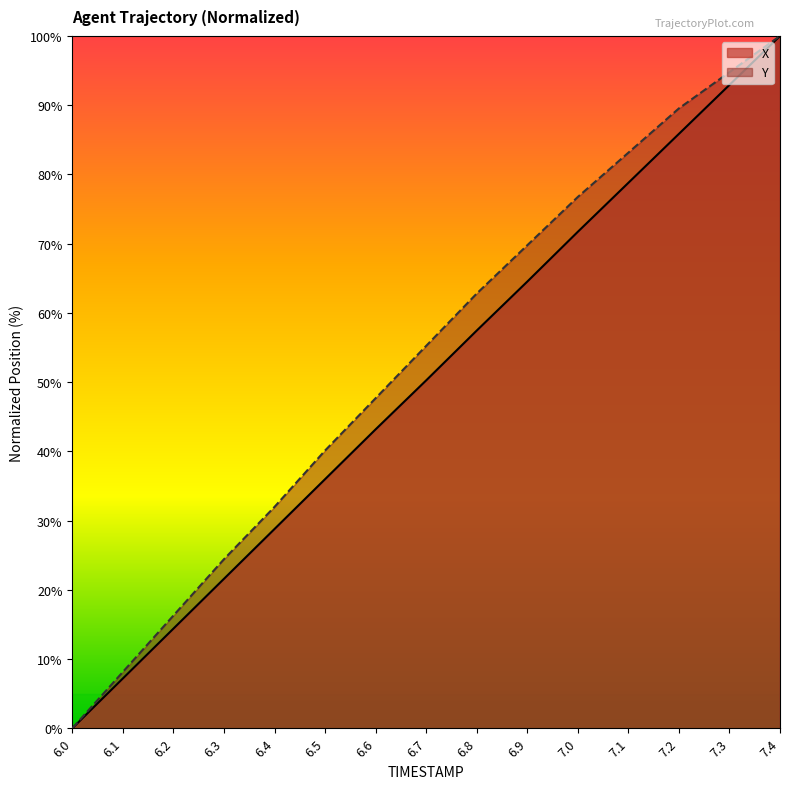

True or false: Y and X cross at least once.

False